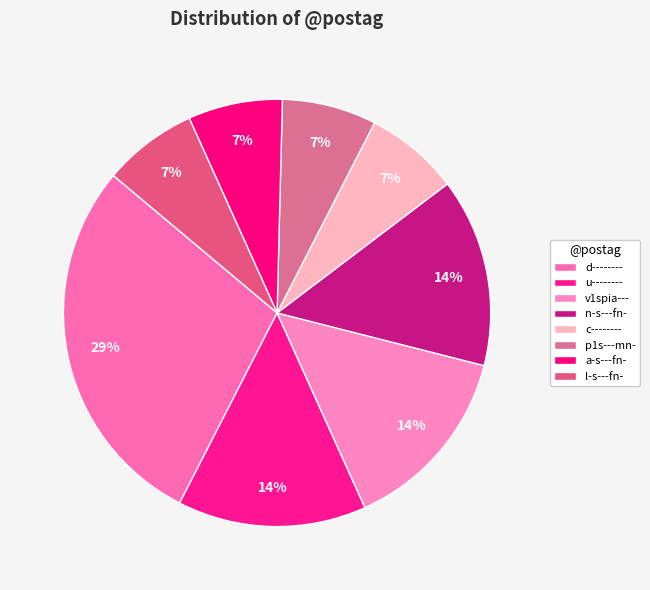

How many segments does this pie chart have?

8